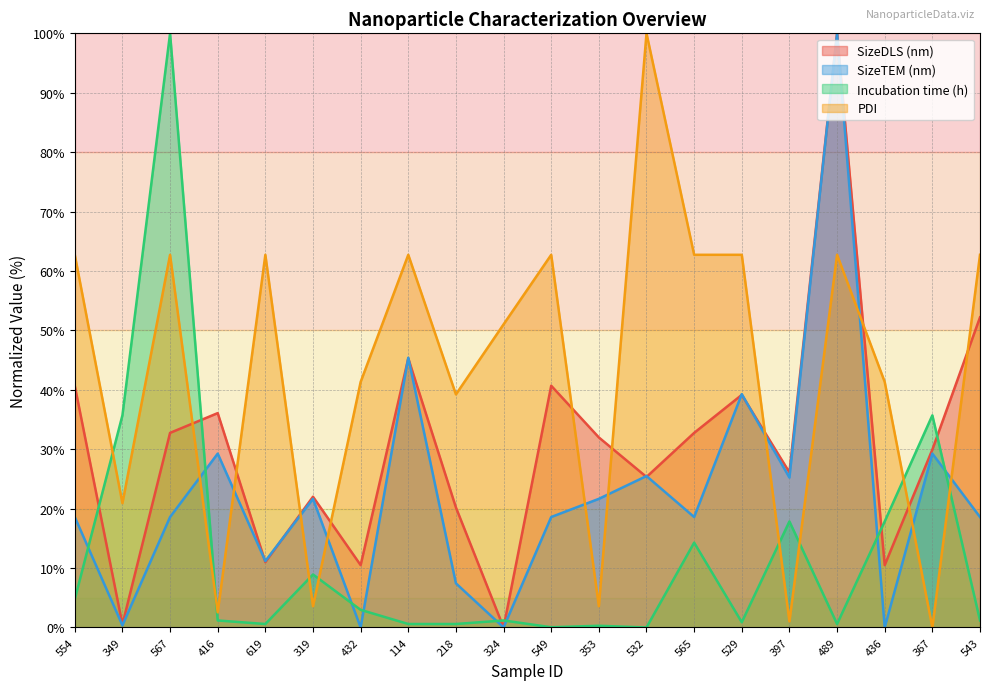

What position from the left is 565?

14